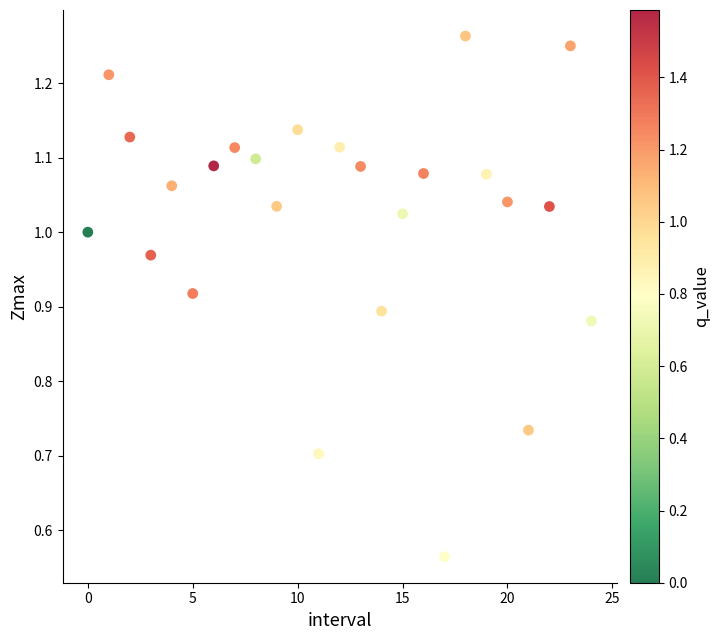

How many points are shown in the scatter plot?

25